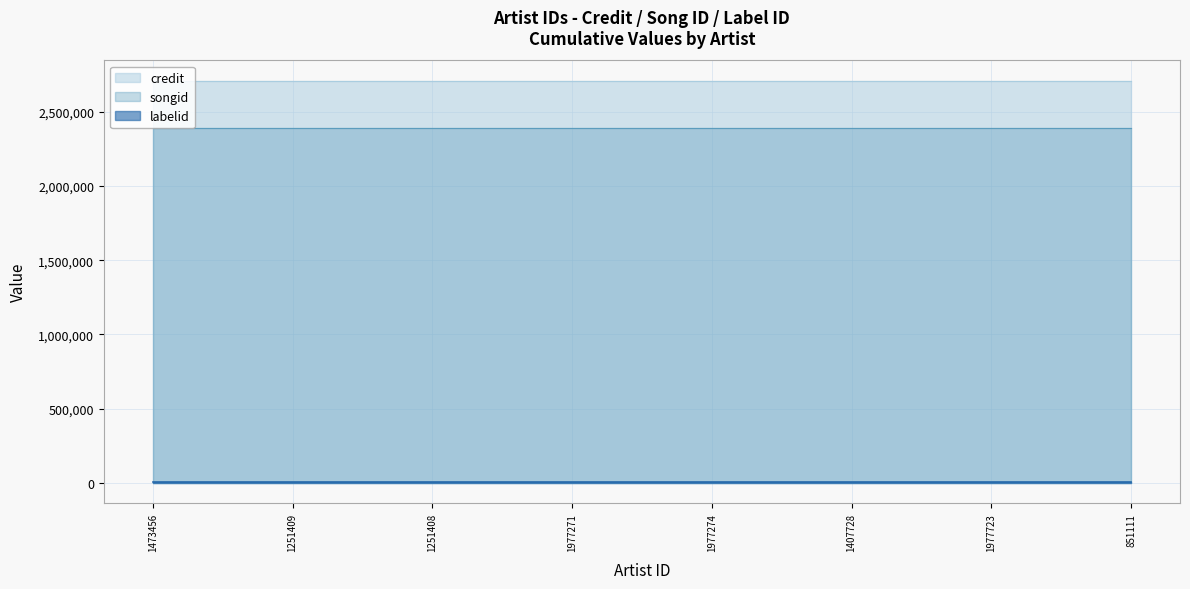

At which category is the sum across all series the highest?

1473456